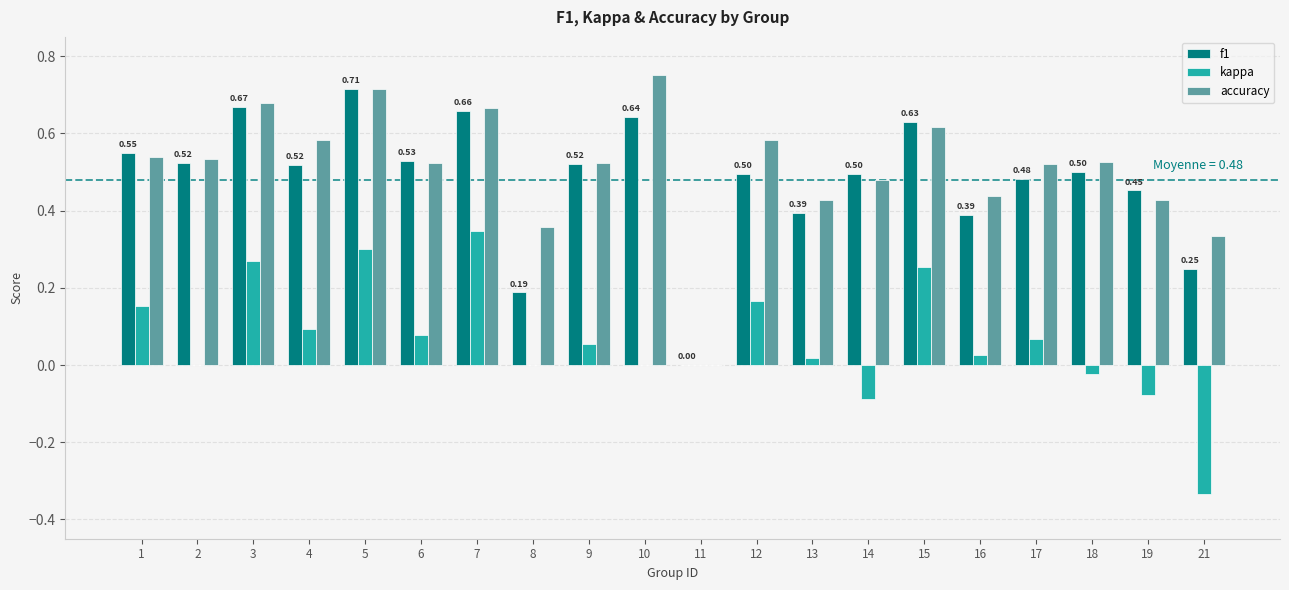

How many data points in f1 are above 0?

19